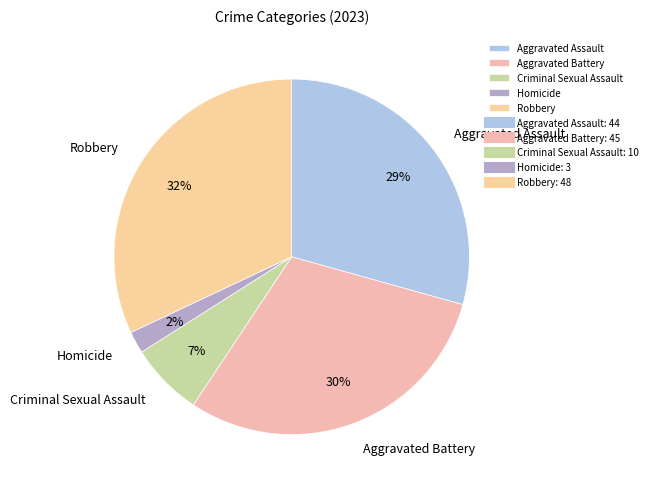

True or false: Homicide accounts for 2% of the total.

True